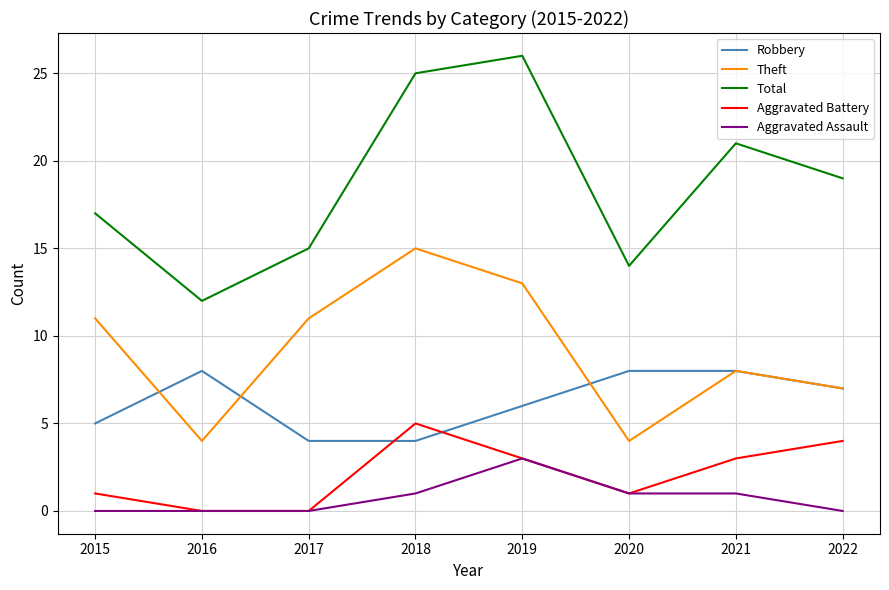

List the series in order of their peak value, highest first.

Total, Theft, Robbery, Aggravated Battery, Aggravated Assault